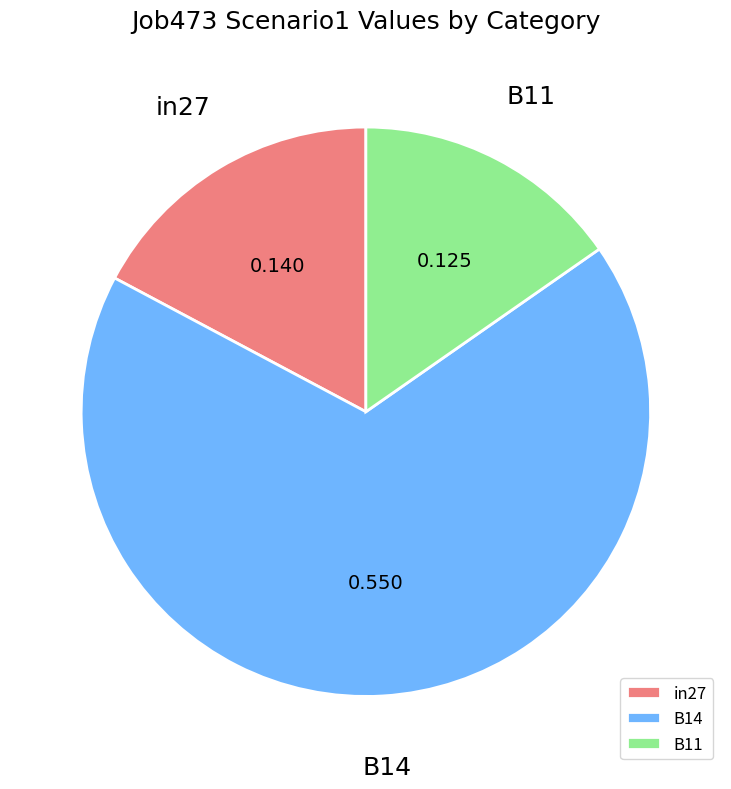

Do B11 and in27 together represent more than half of the pie?

No